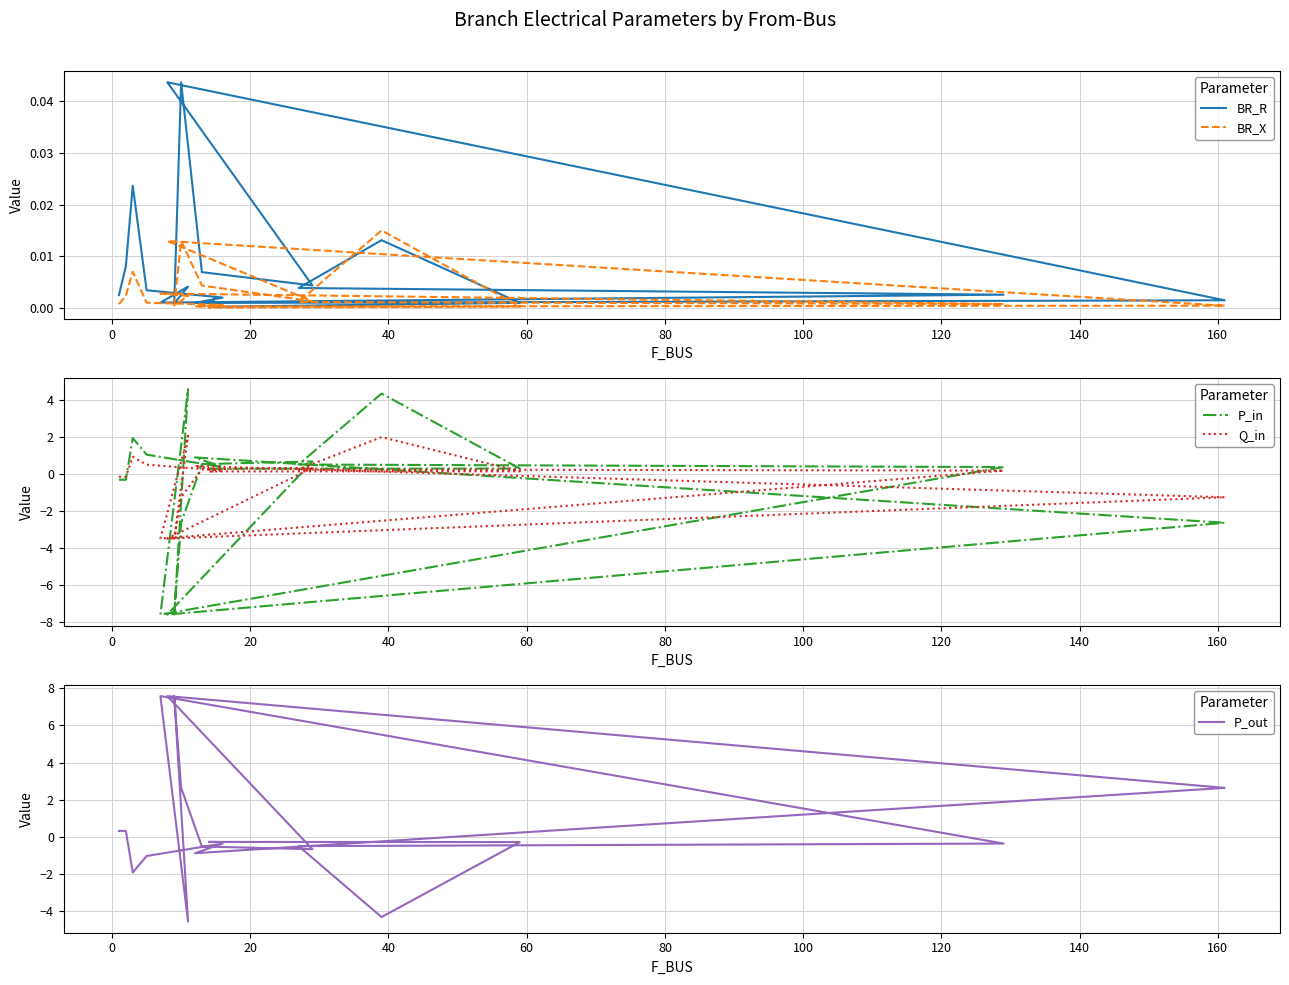

How many lines are shown in the chart?

5